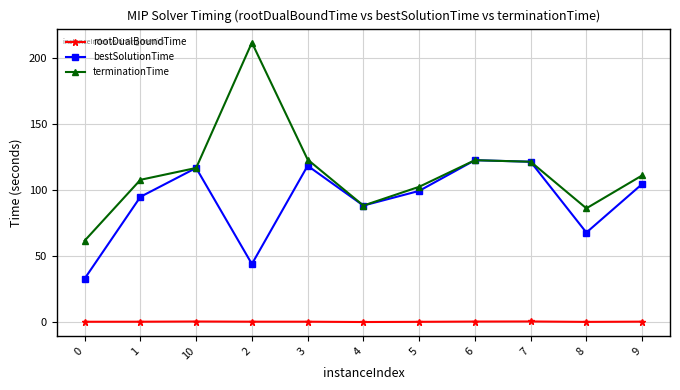

What is the maximum value shown in the chart?

211.5